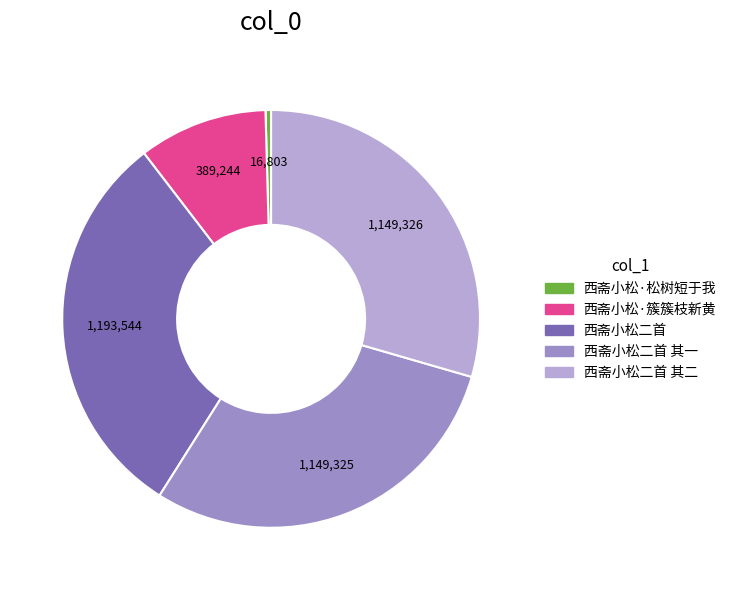

Is there a majority slice in this chart?

No